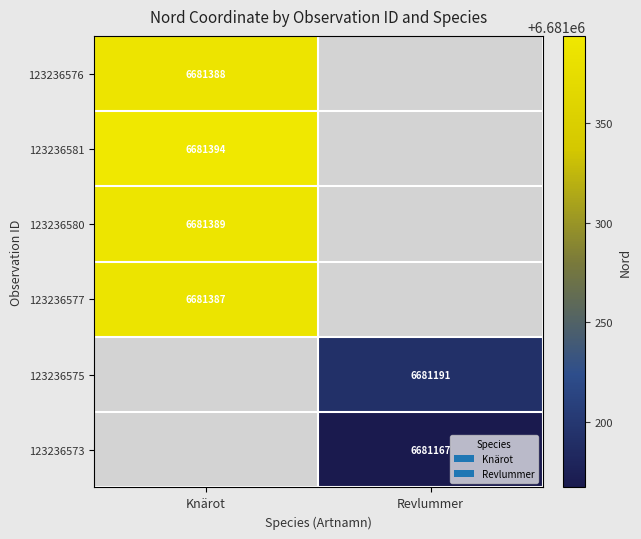

Is it true that 123236580 equals 6681389 at Knärot?

True